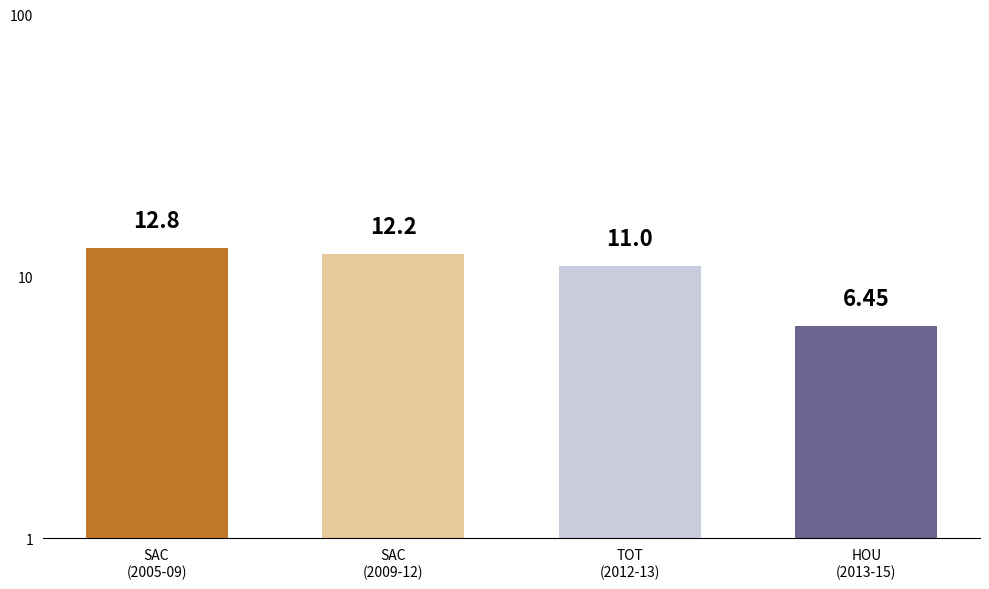

What is the label of the 2nd bar from the right?

TOT
(2012-13)